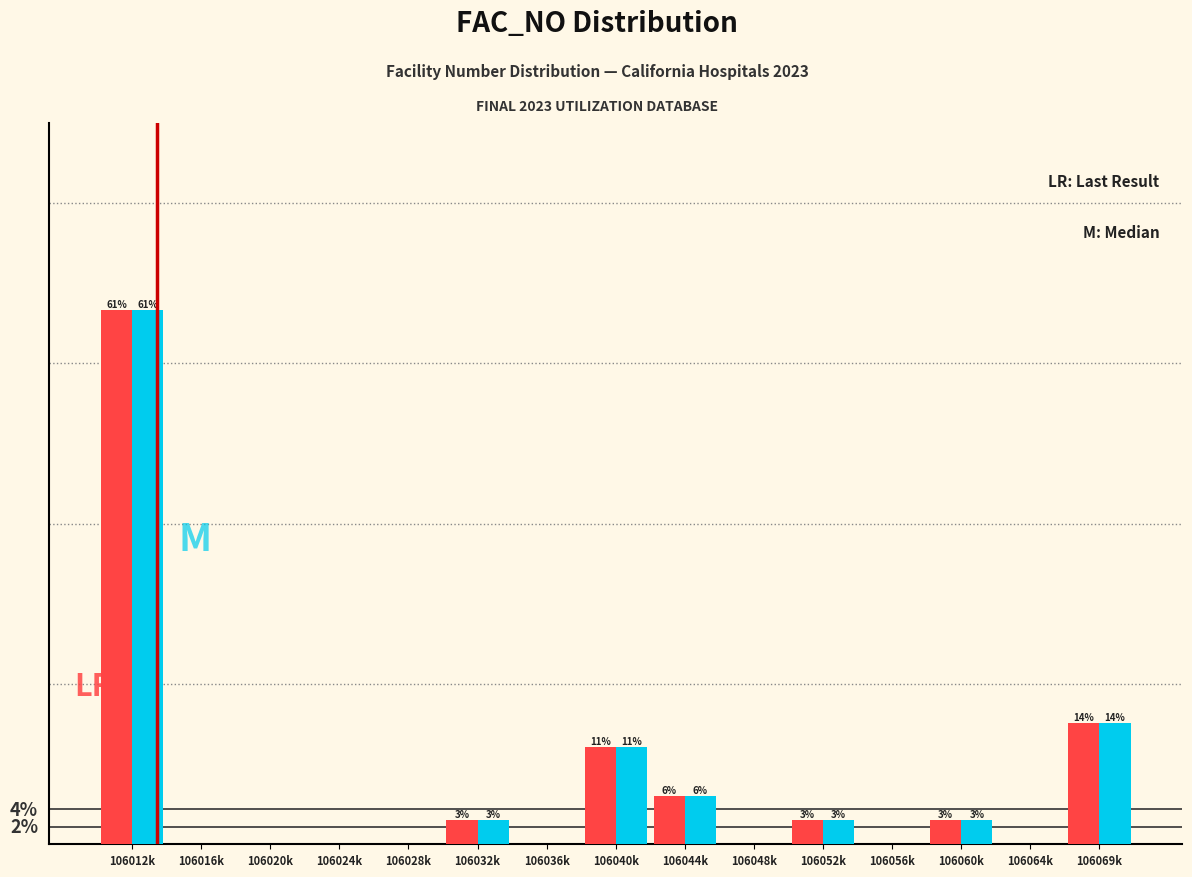

Are the bars grouped side by side (vs. stacked)?

Yes